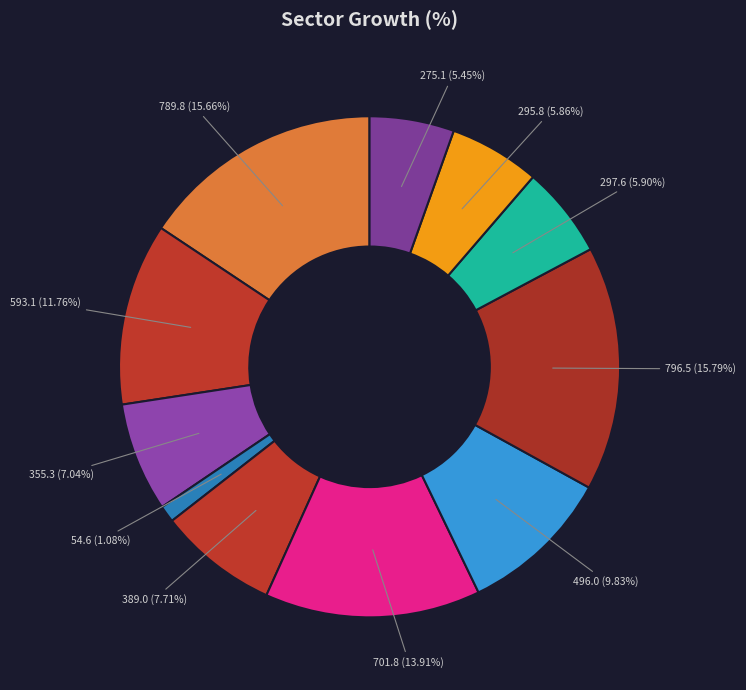

How many segments does this pie chart have?

11